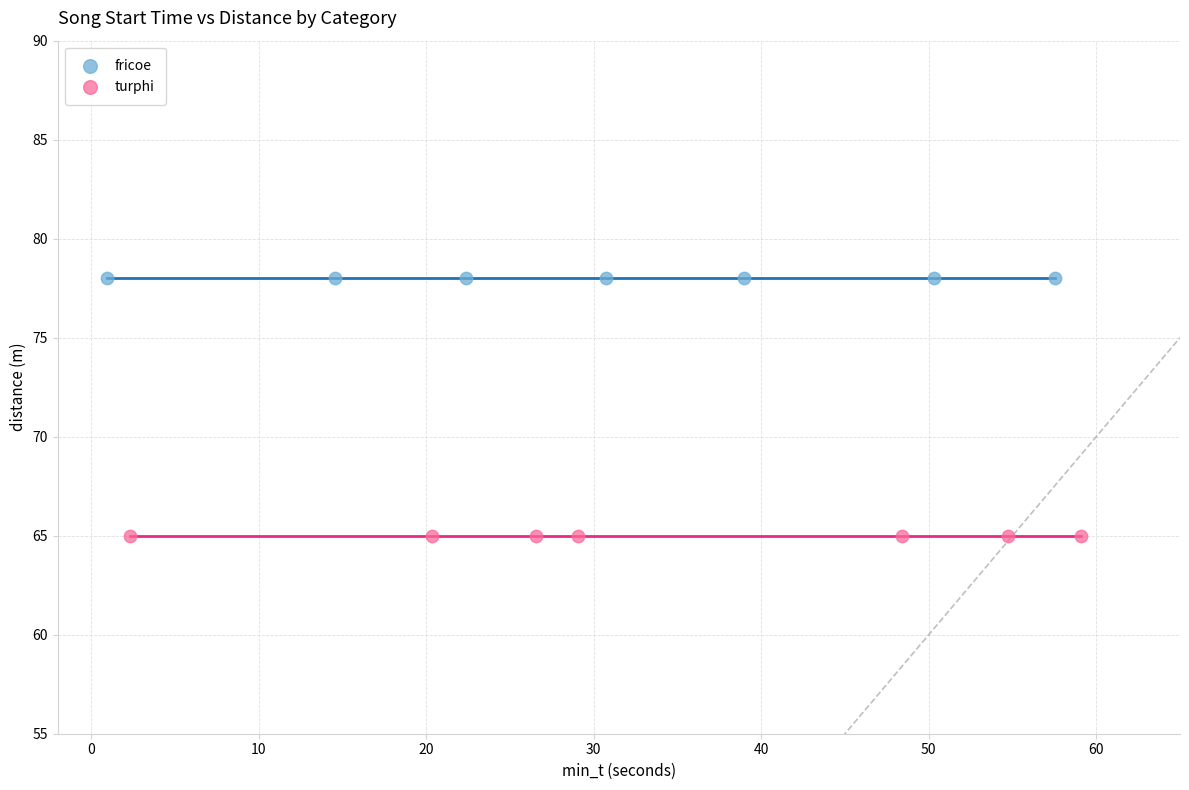

Which series contains the highest Y value?

fricoe